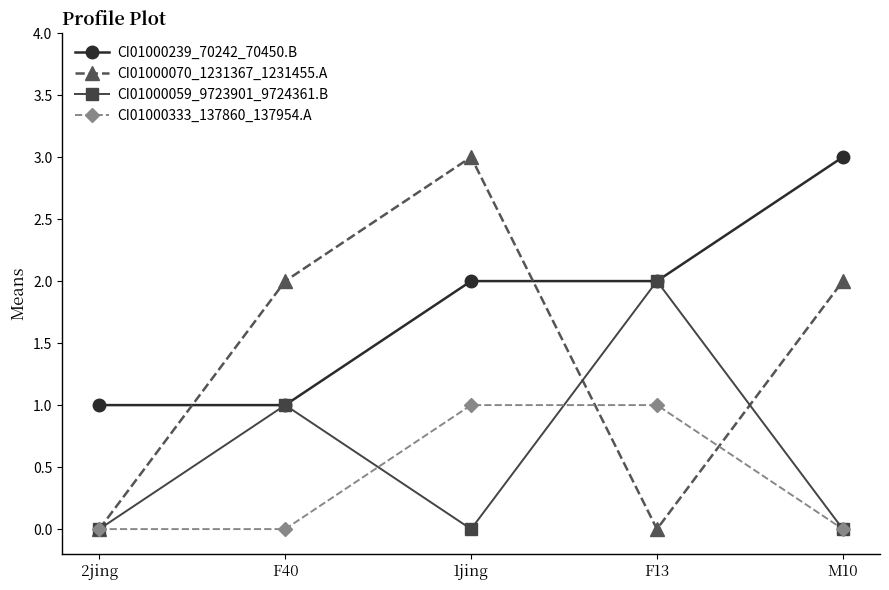

Count the number of categories in the chart.

5